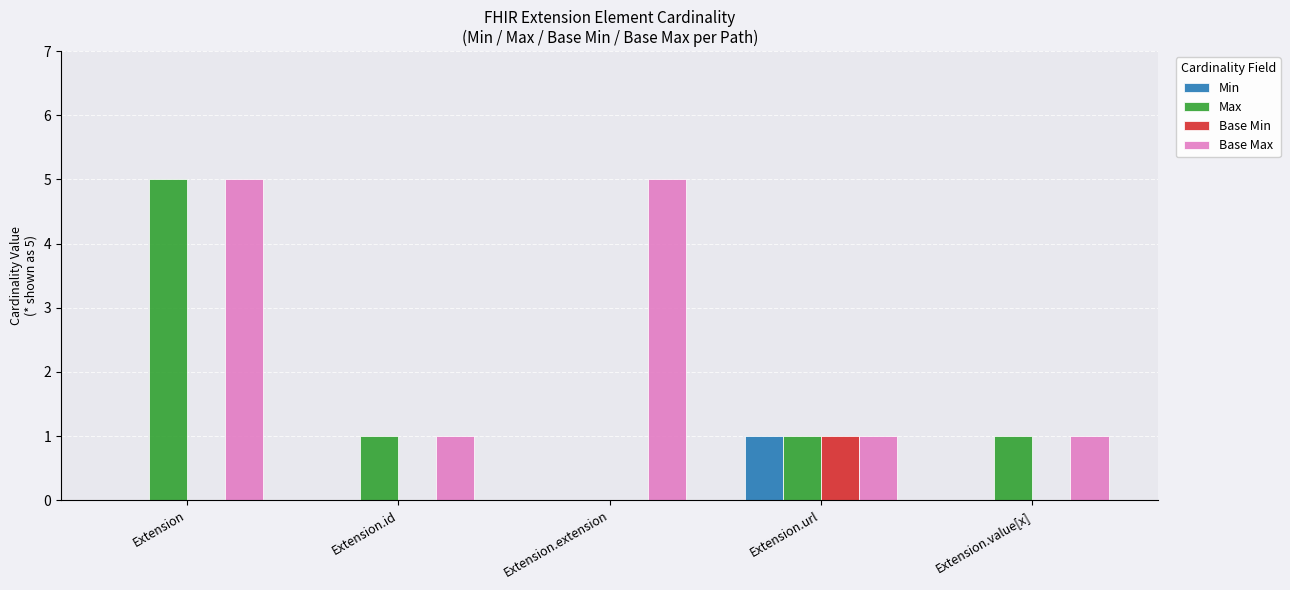

How many values in Max are above zero?

4